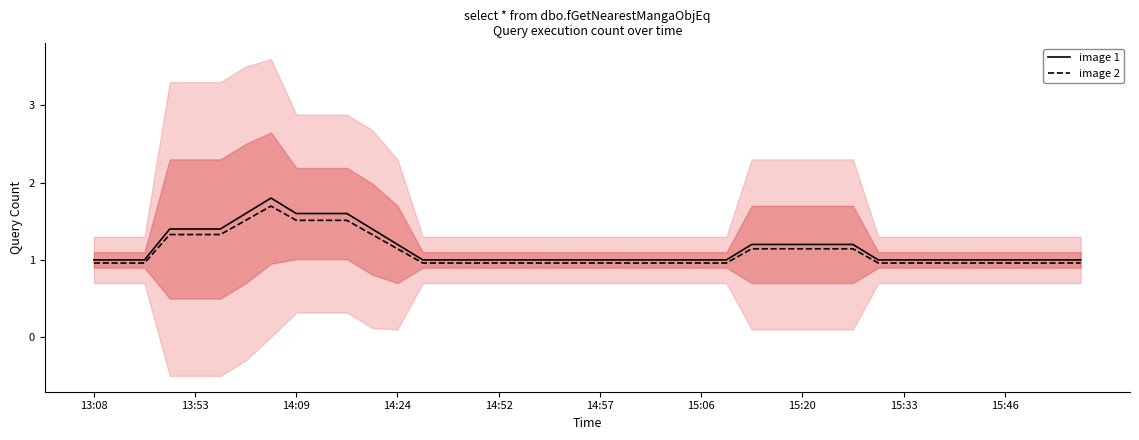

True or false: image 1 and image 2 cross at least once.

False